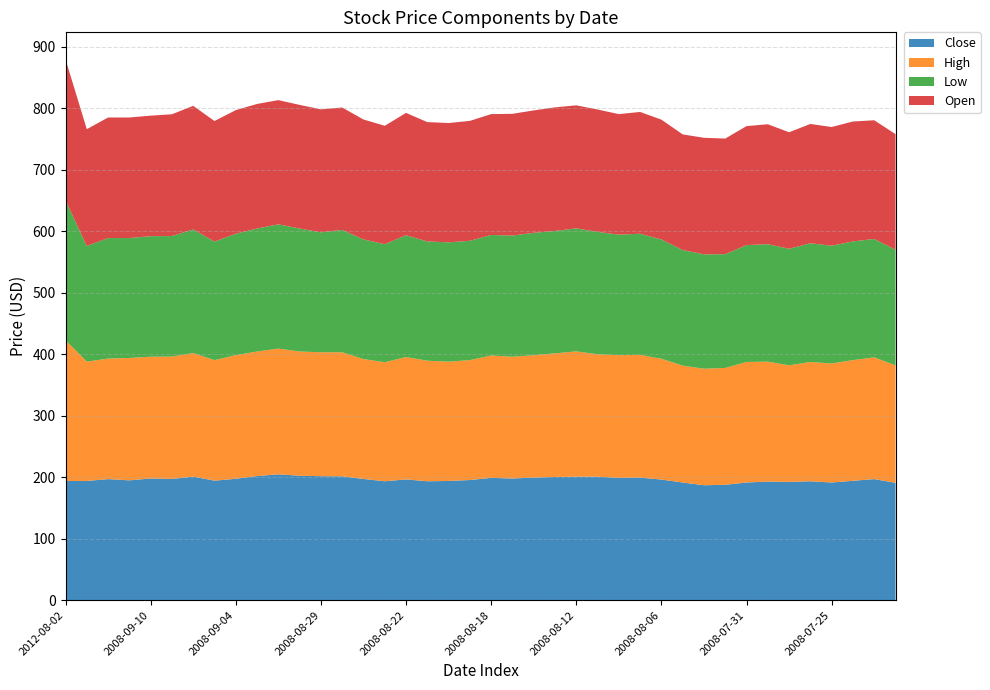

Reading left to right, transcribe all the data shown in this chart.

Close: 2012-08-02=194.0	2008-09-15=194.0	2008-09-12=197.0	2008-09-11=195.0	2008-09-10=198.0	2008-09-09=197.2	2008-09-08=201.0	2008-09-05=194.5	2008-09-04=197.5	2008-09-03=202.0	2008-09-02=204.8	2008-09-01=202.5	2008-08-29=201.8	2008-08-28=201.5	2008-08-27=197.2	2008-08-26=193.5	2008-08-22=196.5	2008-08-21=193.5	2008-08-20=194.0	2008-08-19=195.5	2008-08-18=199.0	2008-08-15=198.0	2008-08-14=199.5	2008-08-13=200.5	2008-08-12=201.0	2008-08-11=201.0	2008-08-08=199.0	2008-08-07=199.5	2008-08-06=196.2	2008-08-05=191.5	2008-08-04=187.0	2008-08-01=187.8	2008-07-31=191.5	2008-07-30=193.0	2008-07-29=192.5	2008-07-28=193.5	2008-07-25=191.5	2008-07-24=194.2	2008-07-23=197.0	2008-07-22=191.0
High: 2012-08-02=229.0	2008-09-15=194.0	2008-09-12=196.0	2008-09-11=199.0	2008-09-10=198.0	2008-09-09=199.0	2008-09-08=201.0	2008-09-05=196.0	2008-09-04=201.0	2008-09-03=202.5	2008-09-02=204.5	2008-09-01=202.0	2008-08-29=201.5	2008-08-28=201.8	2008-08-27=195.0	2008-08-26=193.5	2008-08-22=199.0	2008-08-21=196.0	2008-08-20=194.0	2008-08-19=195.0	2008-08-18=199.0	2008-08-15=198.0	2008-08-14=199.0	2008-08-13=201.0	2008-08-12=203.8	2008-08-11=199.0	2008-08-08=199.5	2008-08-07=199.5	2008-08-06=196.5	2008-08-05=190.0	2008-08-04=189.5	2008-08-01=190.0	2008-07-31=196.0	2008-07-30=195.0	2008-07-29=189.5	2008-07-28=194.0	2008-07-25=193.5	2008-07-24=196.2	2008-07-23=198.0	2008-07-22=191.0
Low: 2012-08-02=227.5	2008-09-15=188.0	2008-09-12=196.0	2008-09-11=195.0	2008-09-10=196.0	2008-09-09=196.0	2008-09-08=201.0	2008-09-05=192.8	2008-09-04=197.5	2008-09-03=200.0	2008-09-02=202.0	2008-09-01=200.0	2008-08-29=195.0	2008-08-28=199.0	2008-08-27=194.5	2008-08-26=192.0	2008-08-22=198.0	2008-08-21=194.0	2008-08-20=194.0	2008-08-19=194.0	2008-08-18=196.0	2008-08-15=197.0	2008-08-14=199.0	2008-08-13=199.0	2008-08-12=200.0	2008-08-11=199.0	2008-08-08=196.0	2008-08-07=197.0	2008-08-06=194.0	2008-08-05=188.0	2008-08-04=186.0	2008-08-01=185.0	2008-07-31=190.0	2008-07-30=191.0	2008-07-29=189.5	2008-07-28=193.0	2008-07-25=191.5	2008-07-24=193.0	2008-07-23=192.5	2008-07-22=188.0
Open: 2012-08-02=229.0	2008-09-15=190.0	2008-09-12=196.0	2008-09-11=196.0	2008-09-10=196.0	2008-09-09=198.0	2008-09-08=201.0	2008-09-05=196.0	2008-09-04=201.0	2008-09-03=202.5	2008-09-02=202.0	2008-09-01=201.0	2008-08-29=200.0	2008-08-28=199.0	2008-08-27=195.0	2008-08-26=192.5	2008-08-22=199.0	2008-08-21=194.0	2008-08-20=194.0	2008-08-19=195.0	2008-08-18=196.5	2008-08-15=198.0	2008-08-14=199.0	2008-08-13=201.0	2008-08-12=200.0	2008-08-11=199.0	2008-08-08=196.0	2008-08-07=198.0	2008-08-06=194.8	2008-08-05=188.0	2008-08-04=189.5	2008-08-01=188.0	2008-07-31=193.5	2008-07-30=195.0	2008-07-29=189.5	2008-07-28=194.0	2008-07-25=193.0	2008-07-24=195.0	2008-07-23=193.0	2008-07-22=188.0